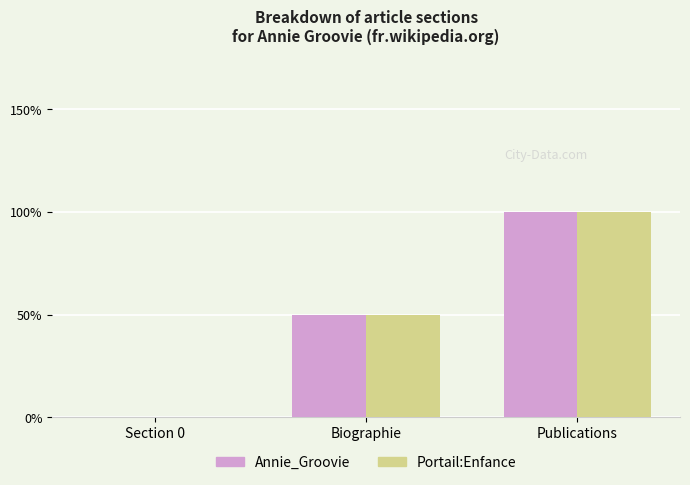

At which label is Portail:Enfance closest to 1?

Biographie